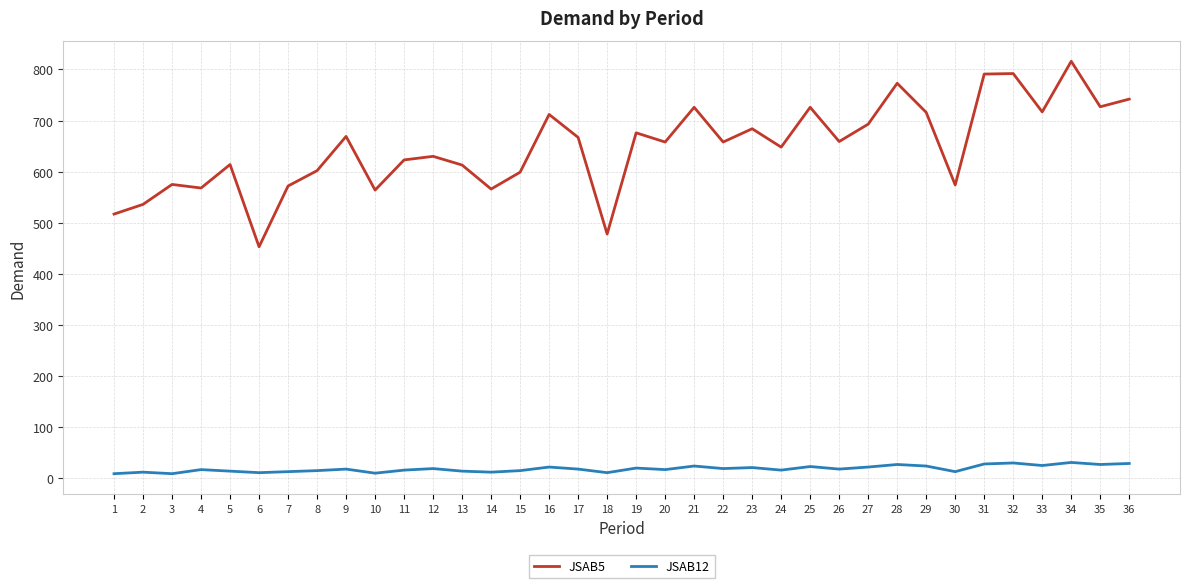

Is it true that JSAB12 equals 14 at 13?

True